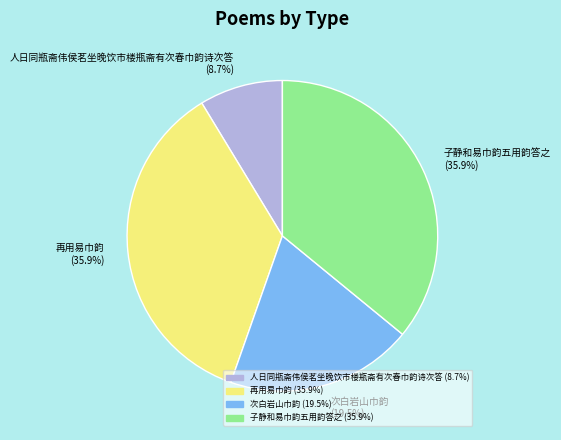

Does 人日同瓶斋伟侯茗坐晚饮市楼瓶斋有次春巾韵诗次答 represent more than half of the total?

No